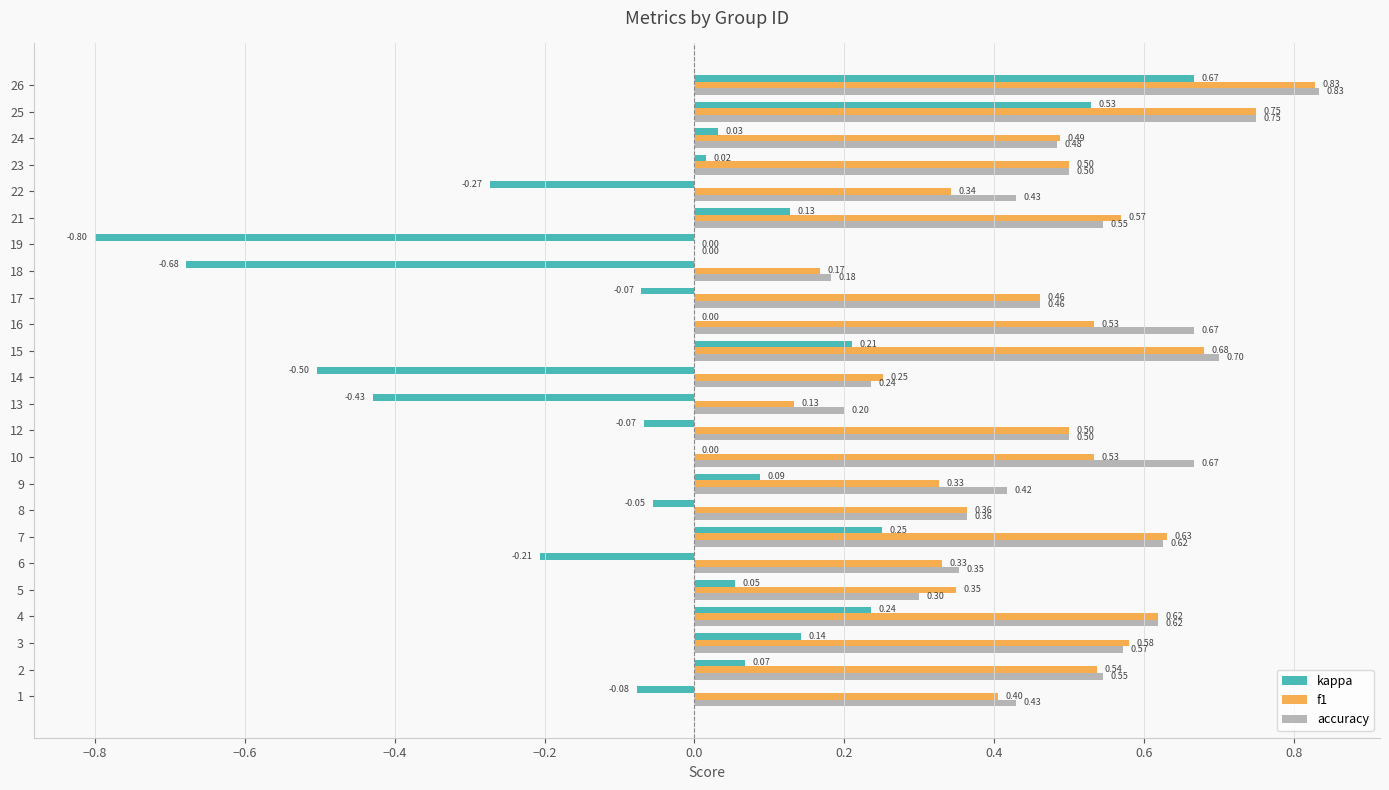

Which series changed the most between 3 and 14?

kappa